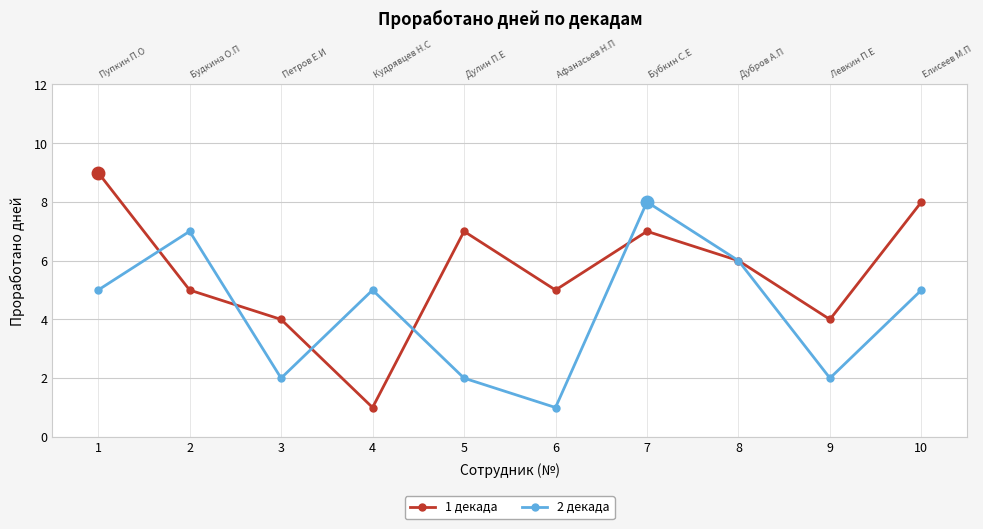

How many data points does each series have?

10